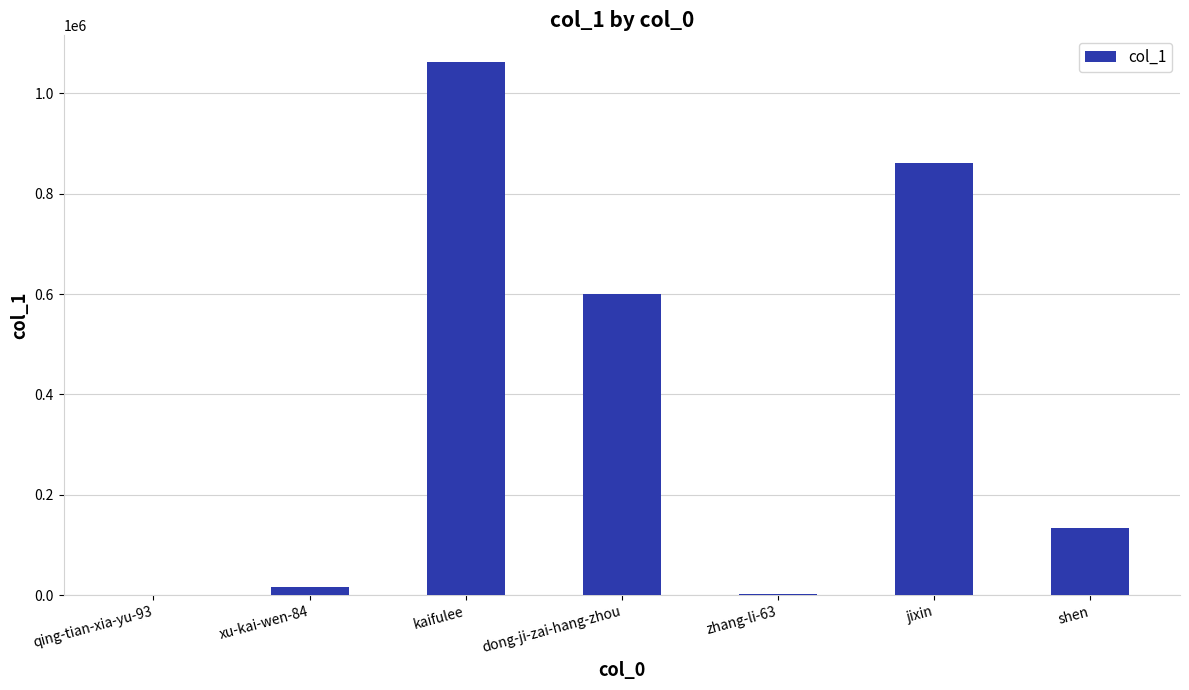

True or false: the data shows 190619 at shen.

False